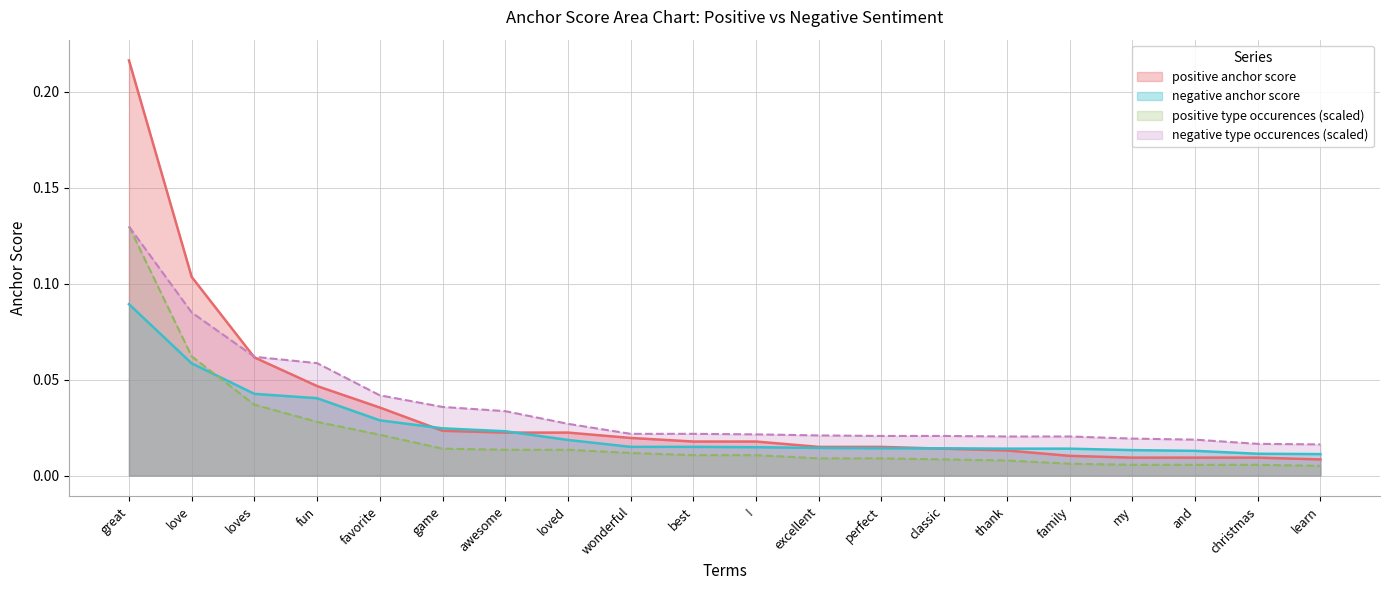

At which category is the sum across all series the highest?

great